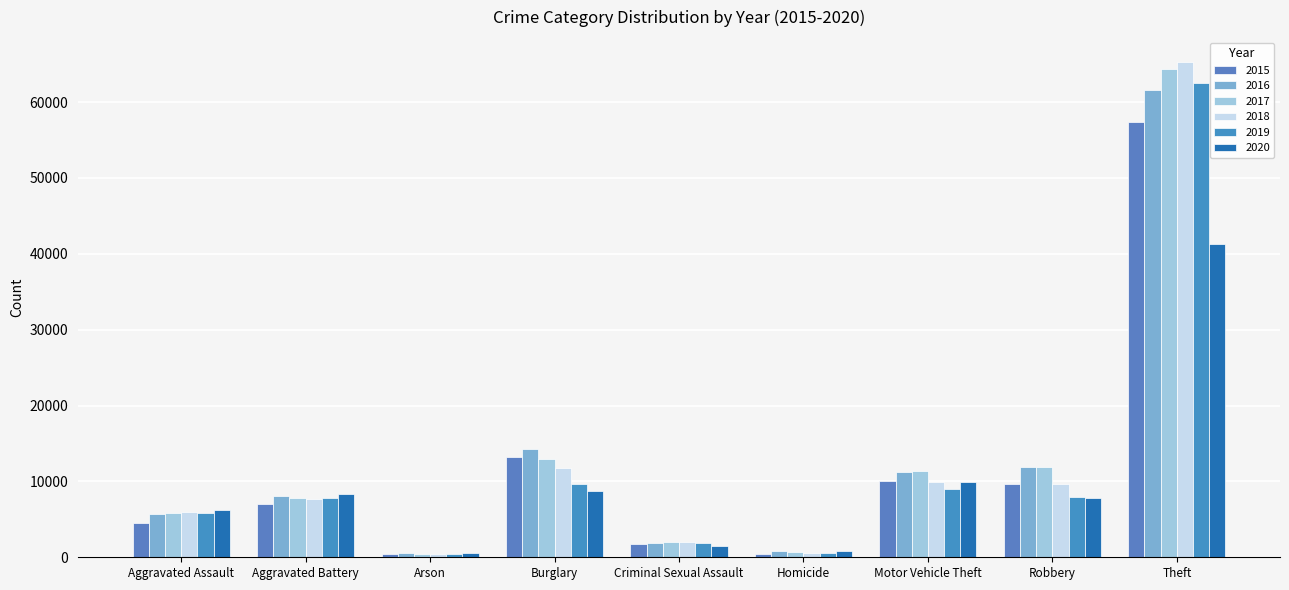

What is the label of the 2nd bar from the right?

Robbery